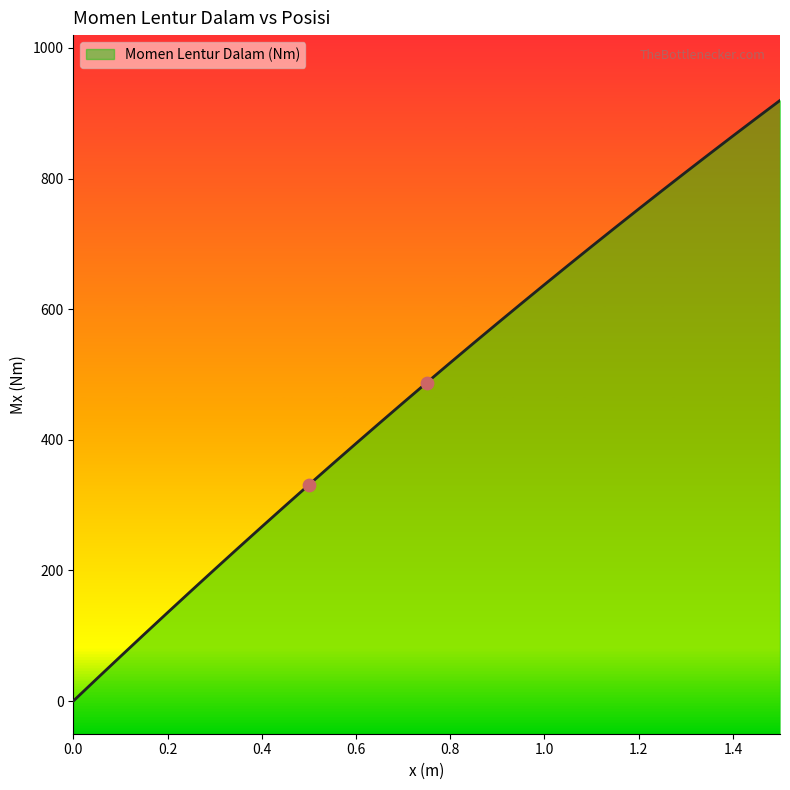

What is the change in value from 0.3 to 0.5?

+129.5